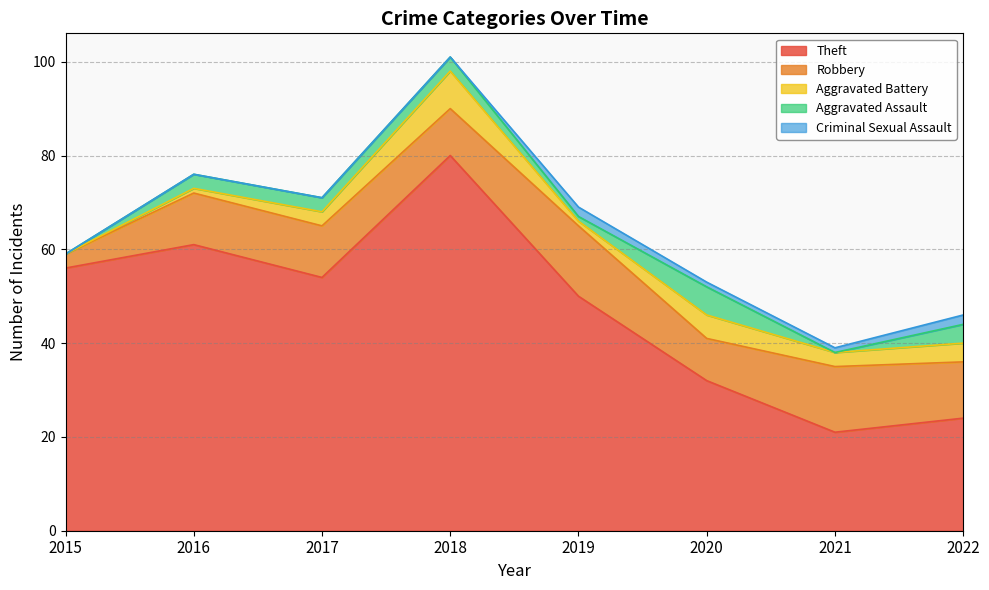

Where is the first local maximum for Theft?

2016